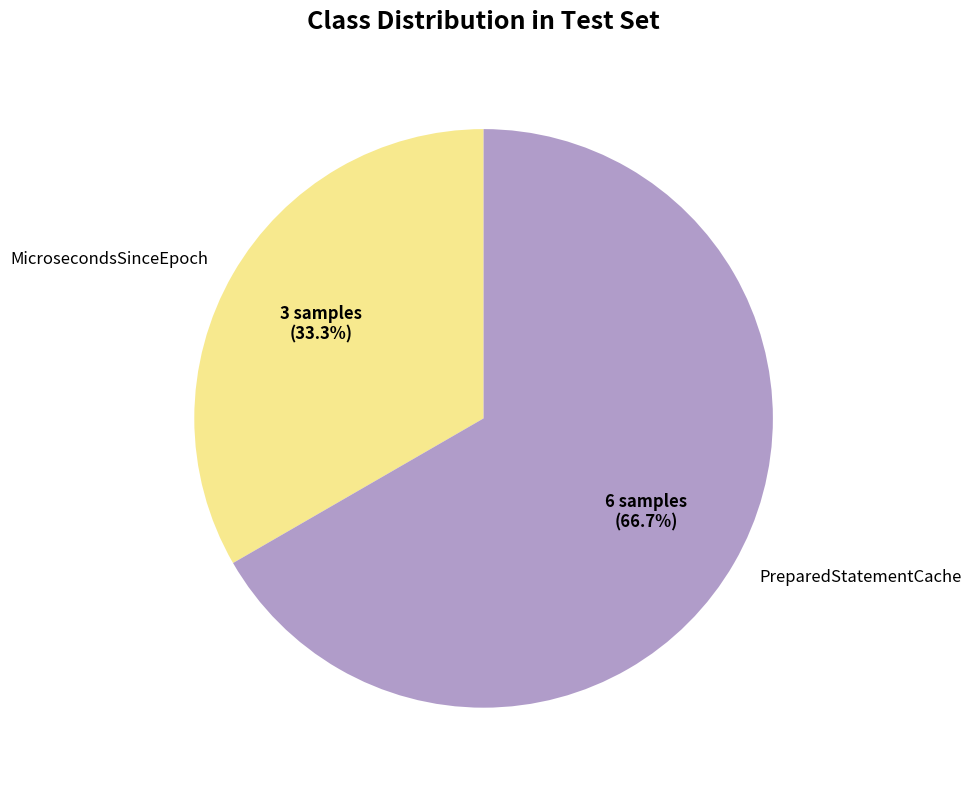

Between MicrosecondsSinceEpoch and PreparedStatementCache, which is larger?

PreparedStatementCache